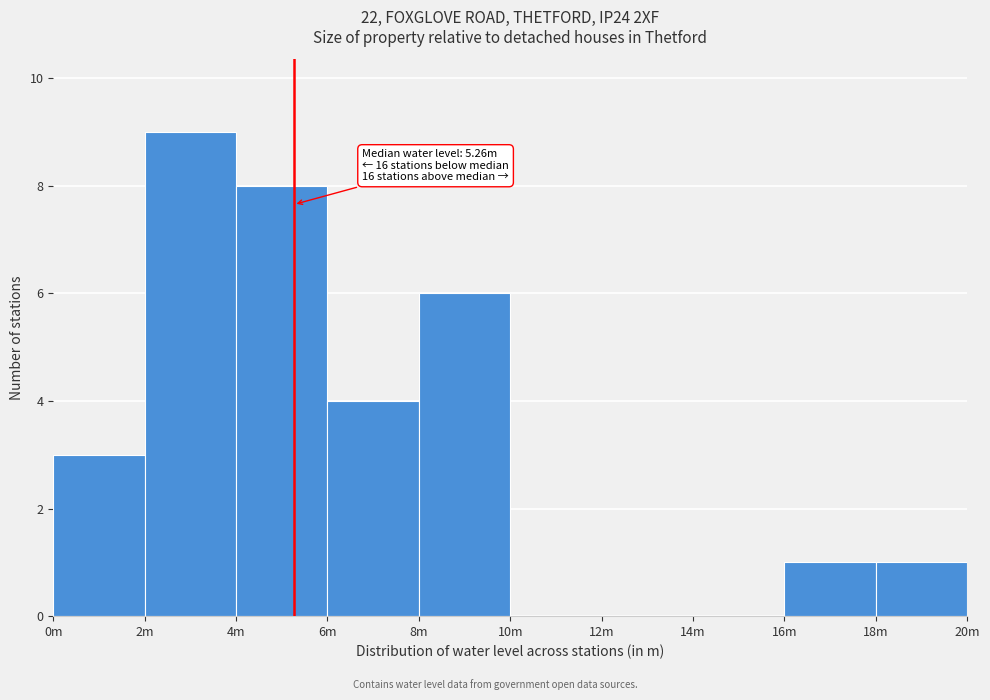

Reading left to right, extract all data points from this chart.

0m=3	2m=9	4m=8	6m=4	8m=6	10m=0	12m=0	14m=0	16m=1	18m=1